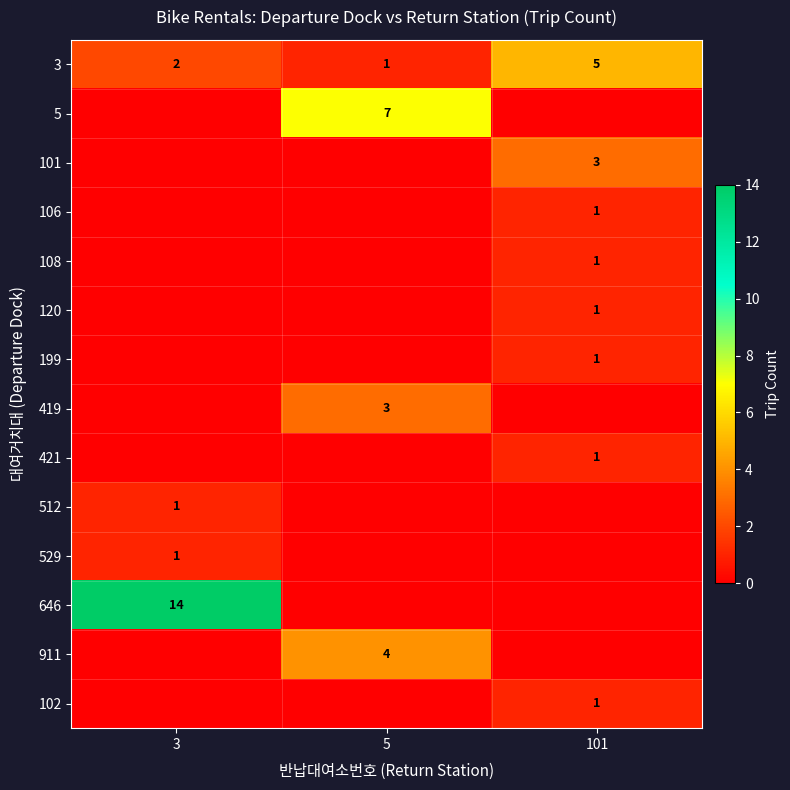

The 108 series shows 0 at 101. True or false?

False